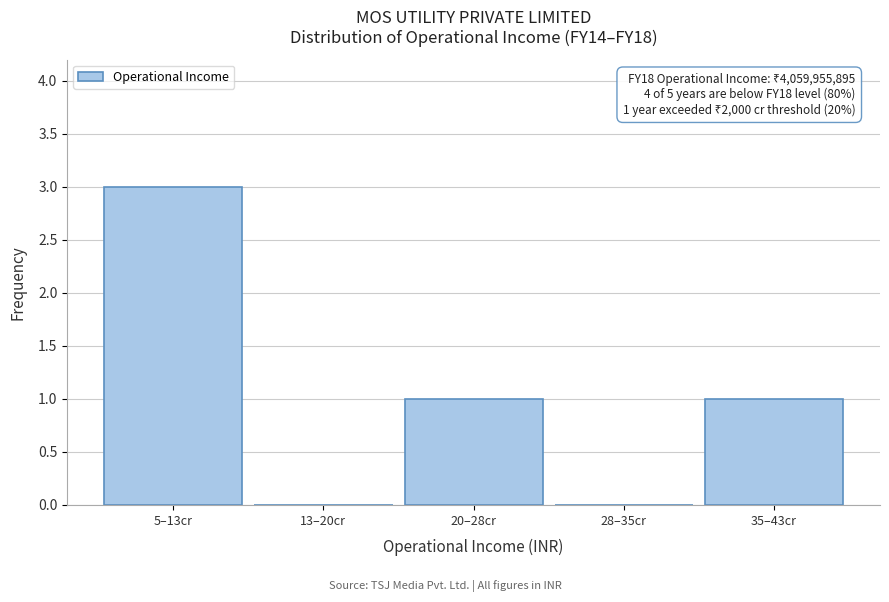

Reading left to right, extract all data points from this chart.

5–13cr=3	13–20cr=0	20–28cr=1	28–35cr=0	35–43cr=1